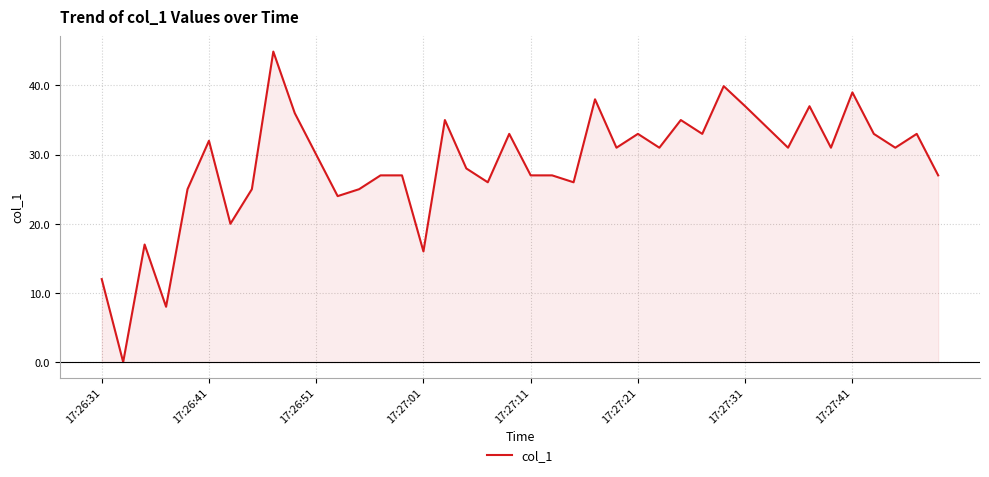

How many points are lower than both their immediate neighbors (excluding endpoints)?

13